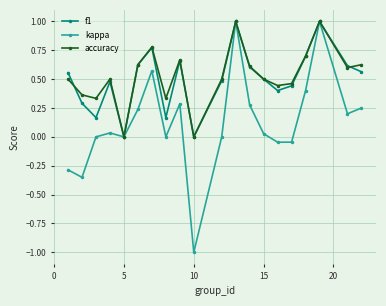

How many interior local peaks does the accuracy series have?

5